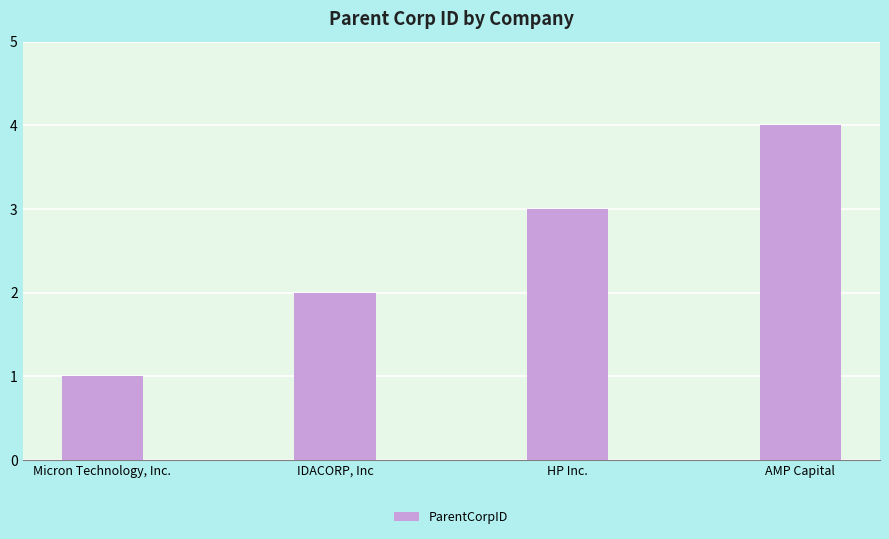

Count the number of data series in this chart.

1